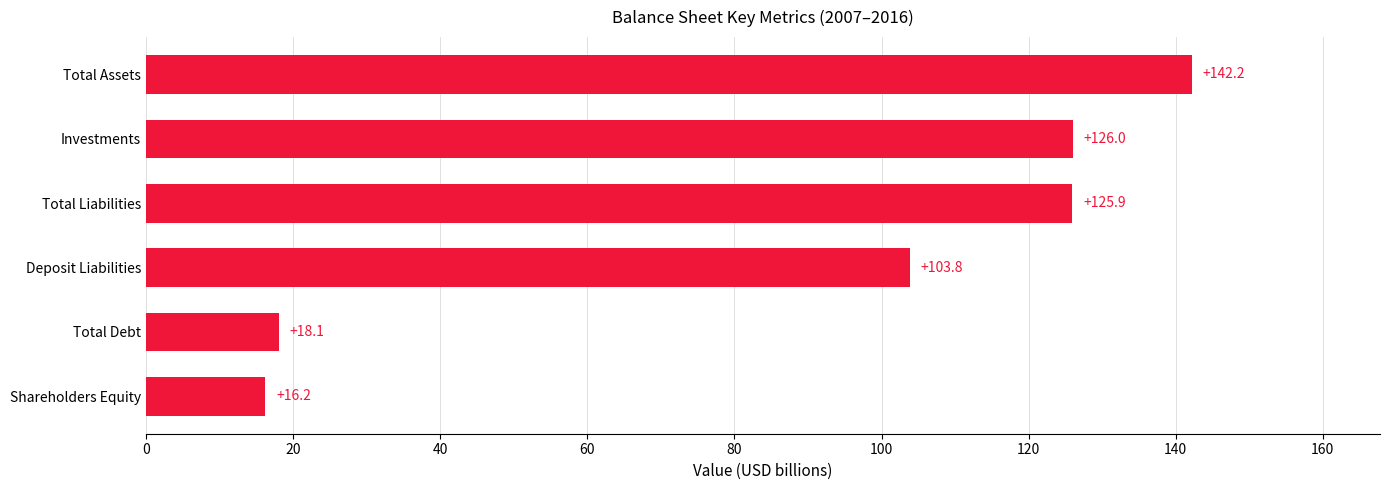

What value does the data have at Total Debt?

18.1